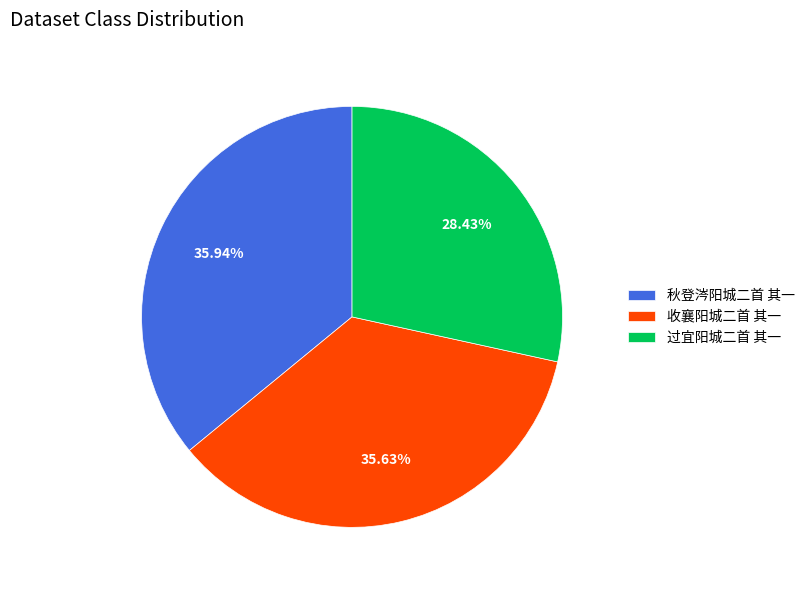

How many segments does this pie chart have?

3